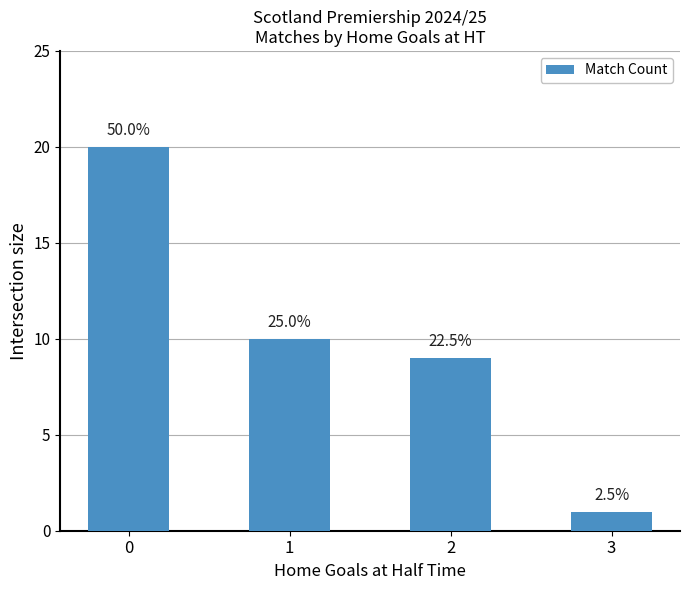

What is the approximate value at 3?

1